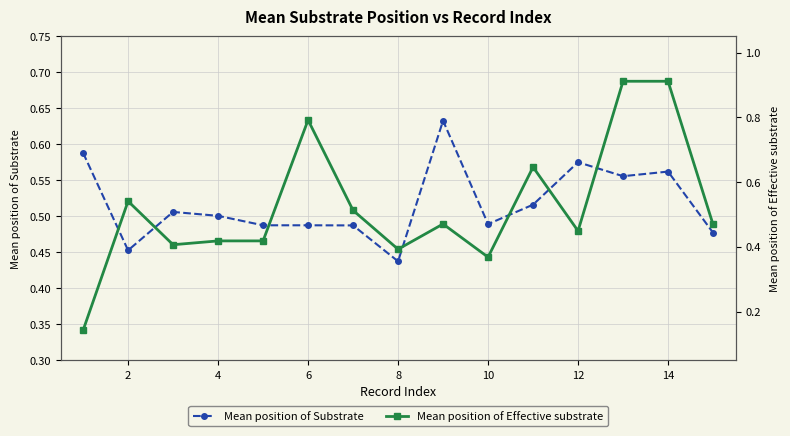

How many Mean position of Effective substrate values are between 0 and 1?

15